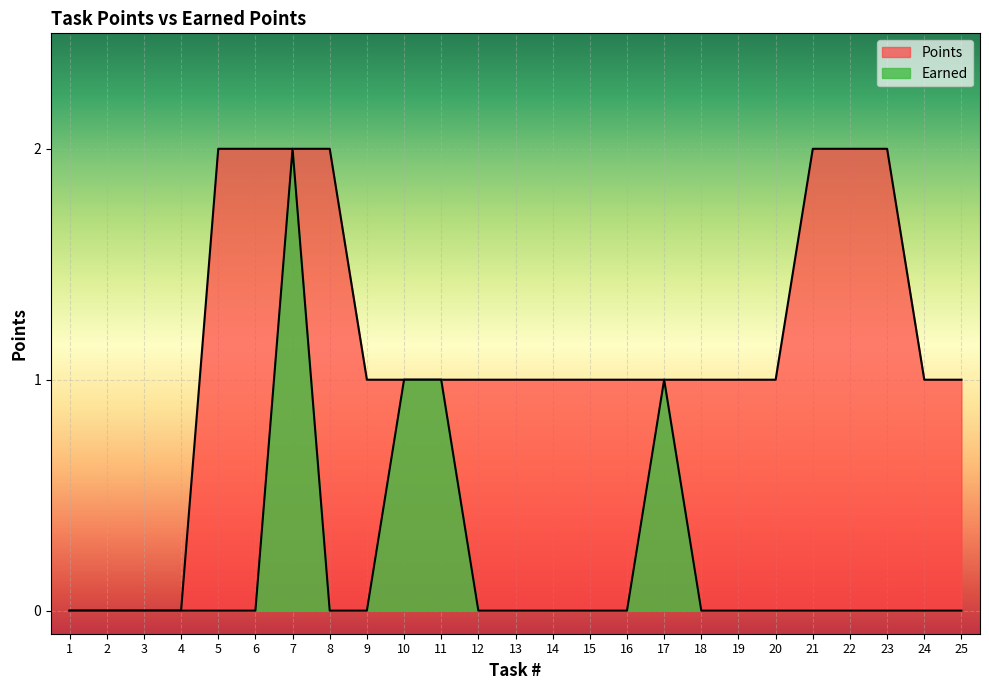

Which label corresponds to the largest value in the chart?

5